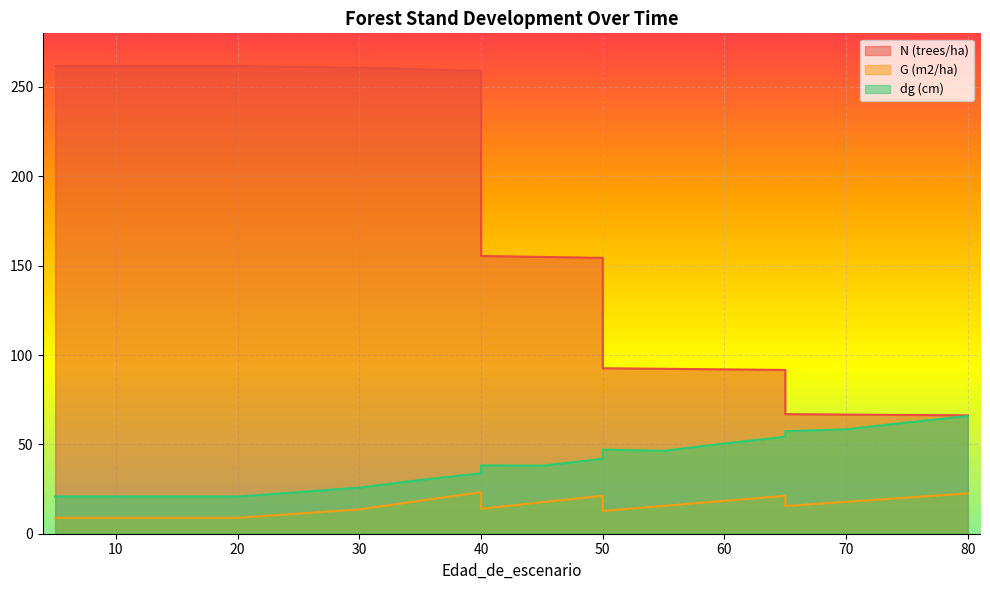

What is the value of the dg (cm) point at the 4th from the left?

20.8